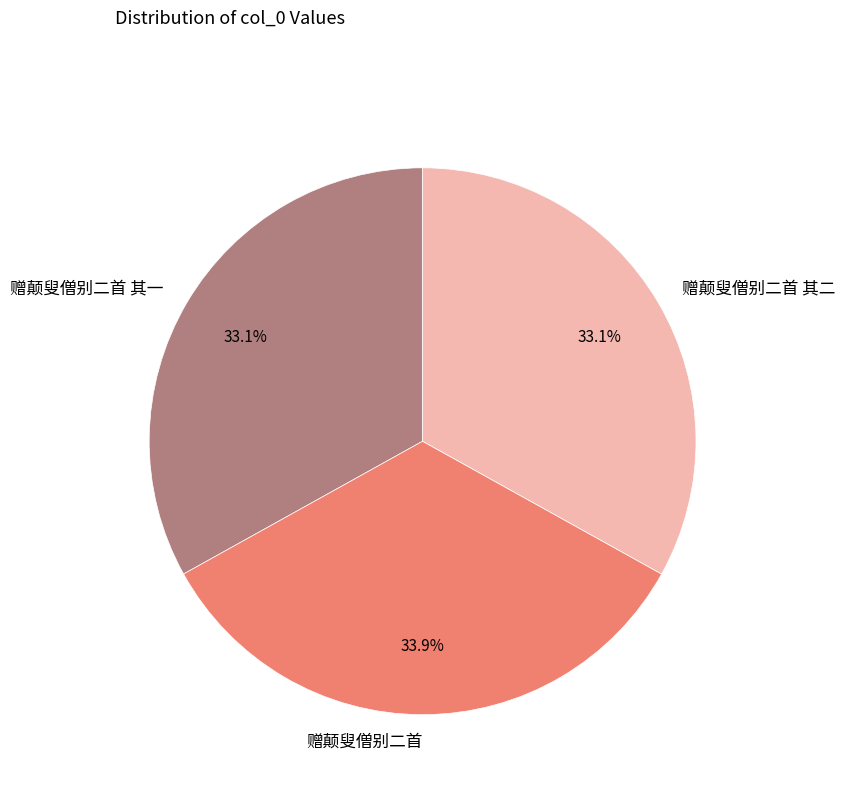

How many slices are in this pie chart?

3